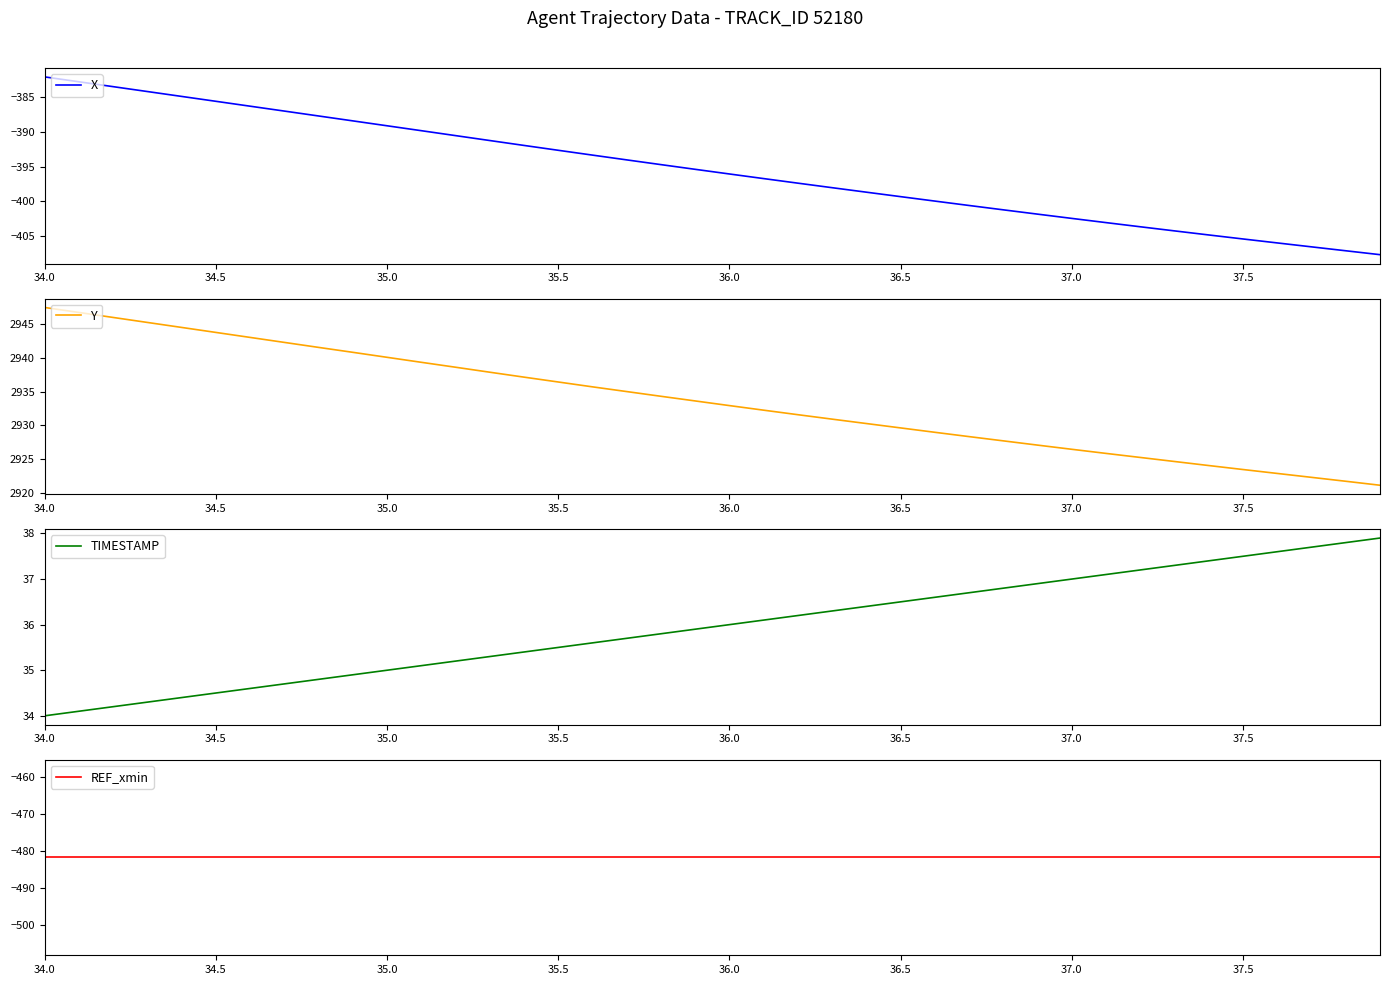

True or false: Y has a value of 2947.5 at 34.0.

True